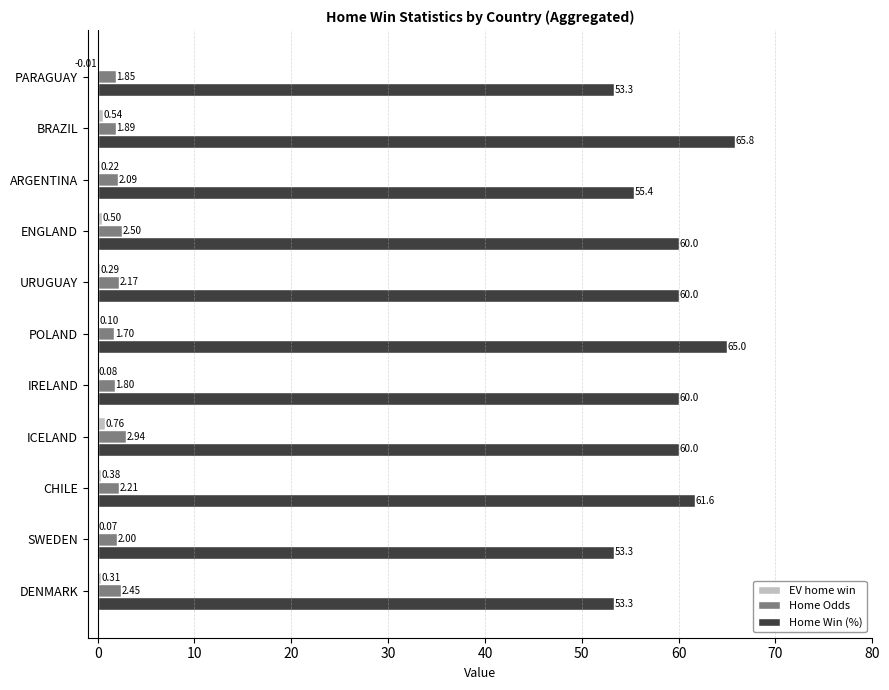

What is the total value across all series at SWEDEN?

55.4